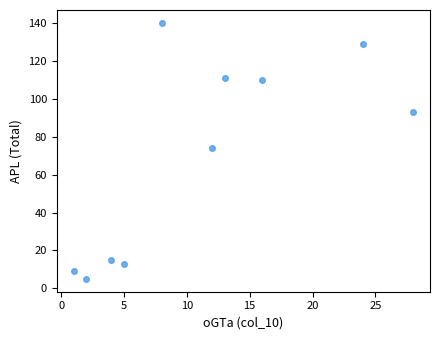

What is the average Y value?

70